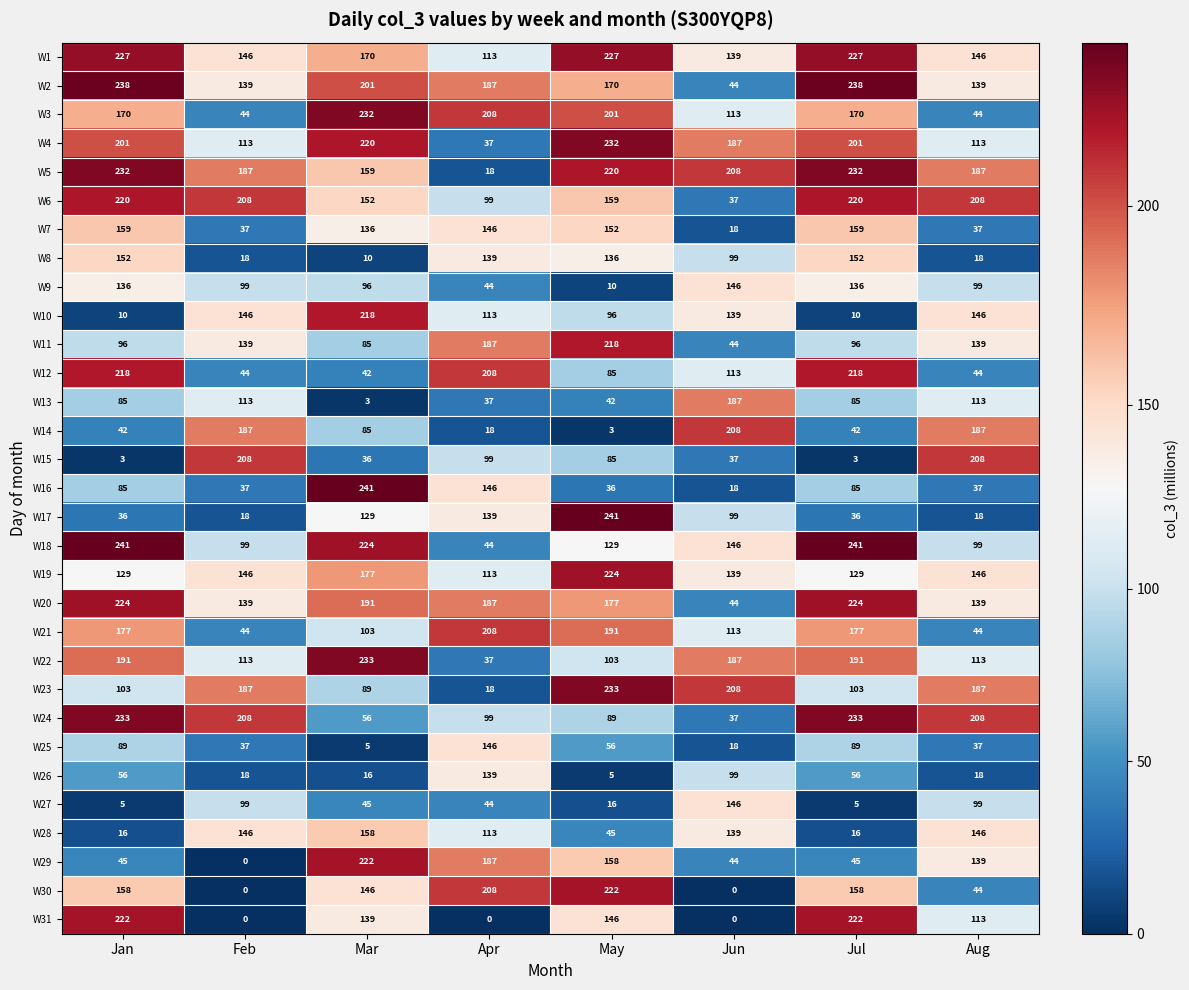

Is it true that W25 equals 19 at May?

False